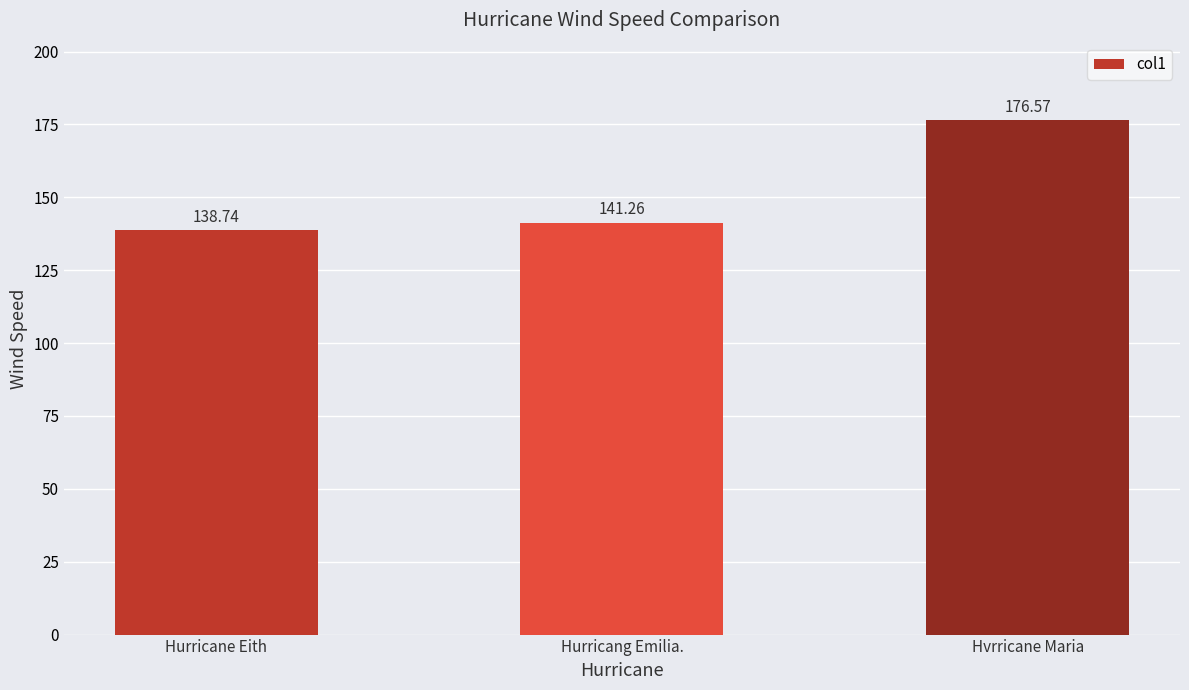

How many categories are shown in the chart?

3